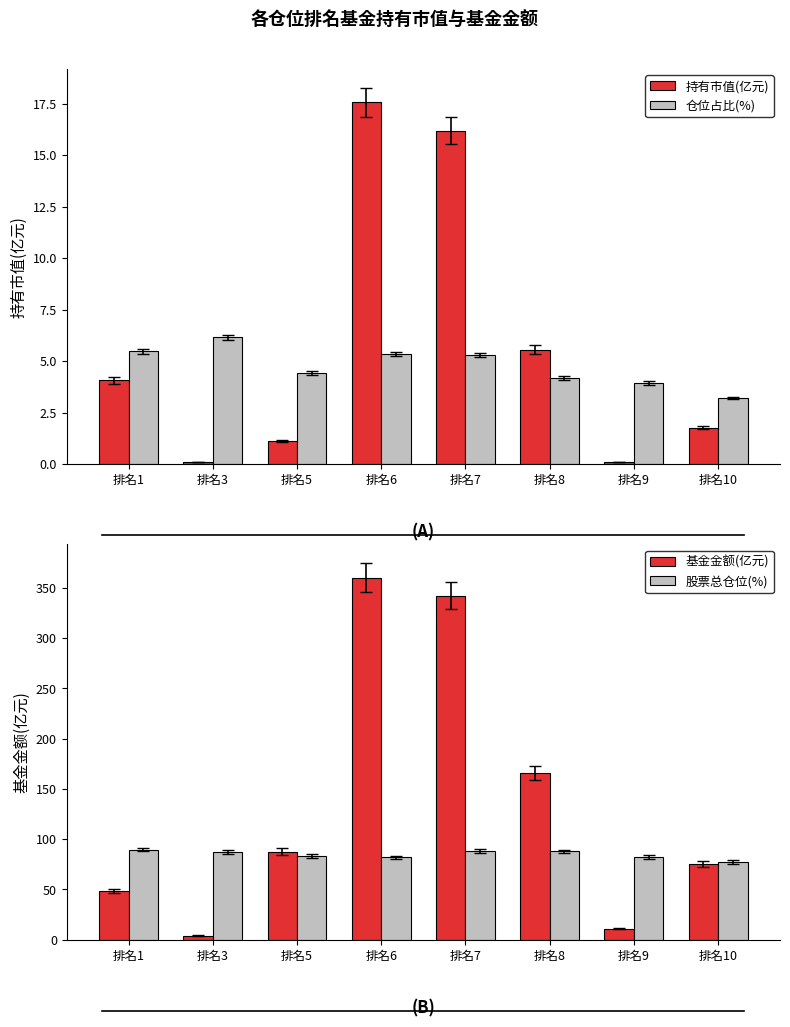

Read the 持有市值(亿元) value at 排名1.

4.1